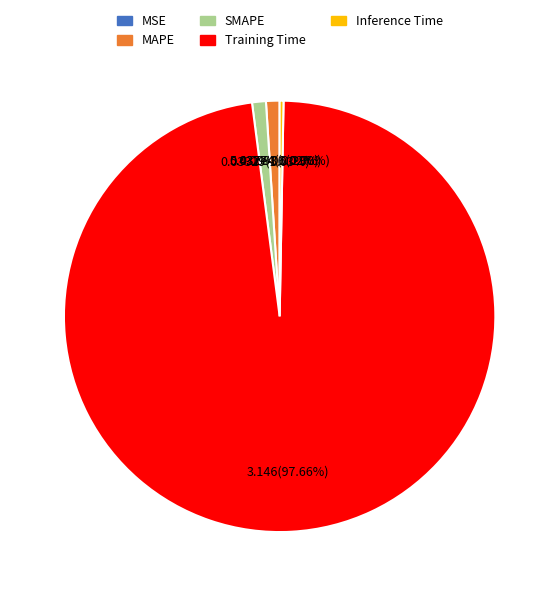

Which category has the biggest portion of the pie?

Training Time